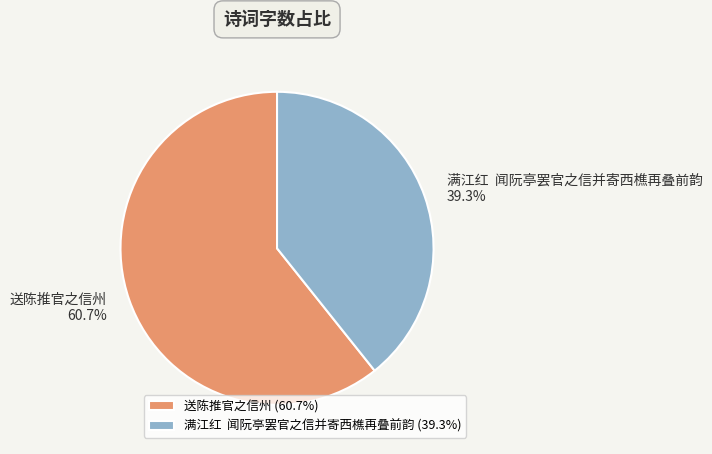

Combined, what portion of the pie is 满江红 闻阮亭罢官之信并寄西樵再叠前韵 and 送陈推官之信州?

100.0%